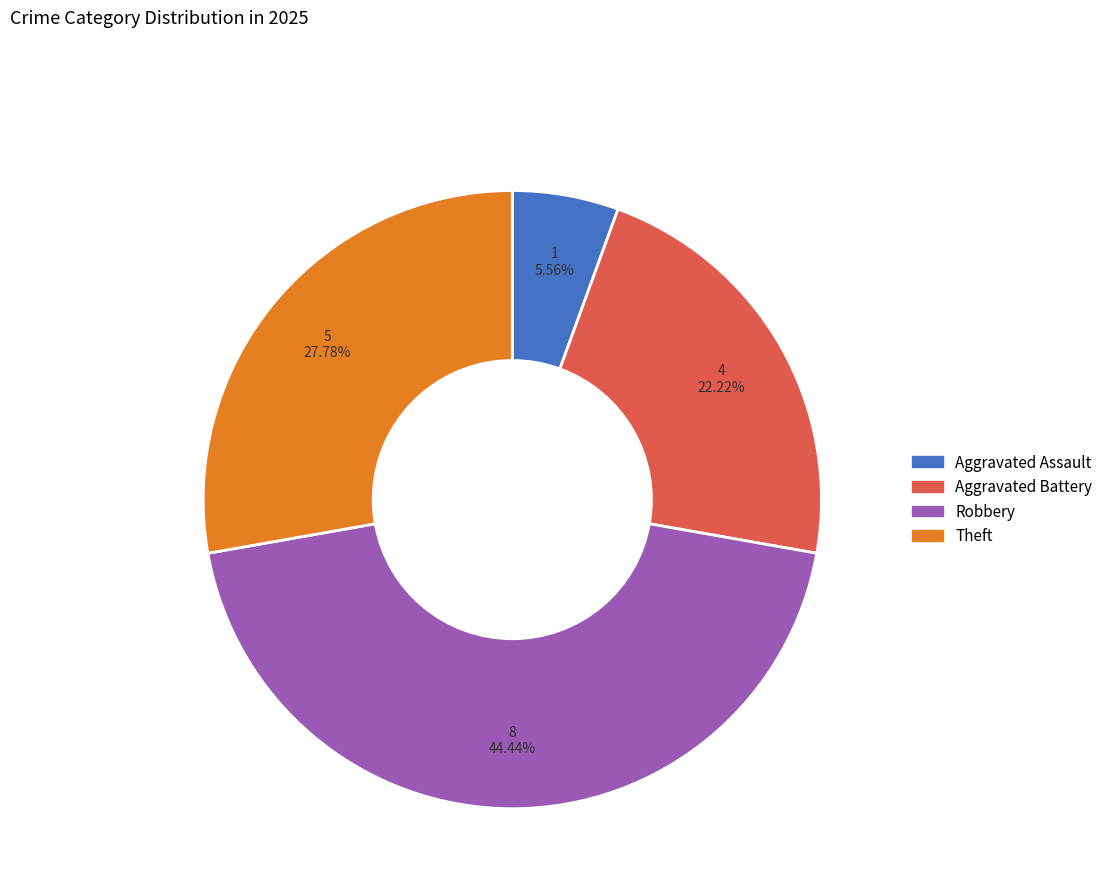

Is there a majority slice in this chart?

No